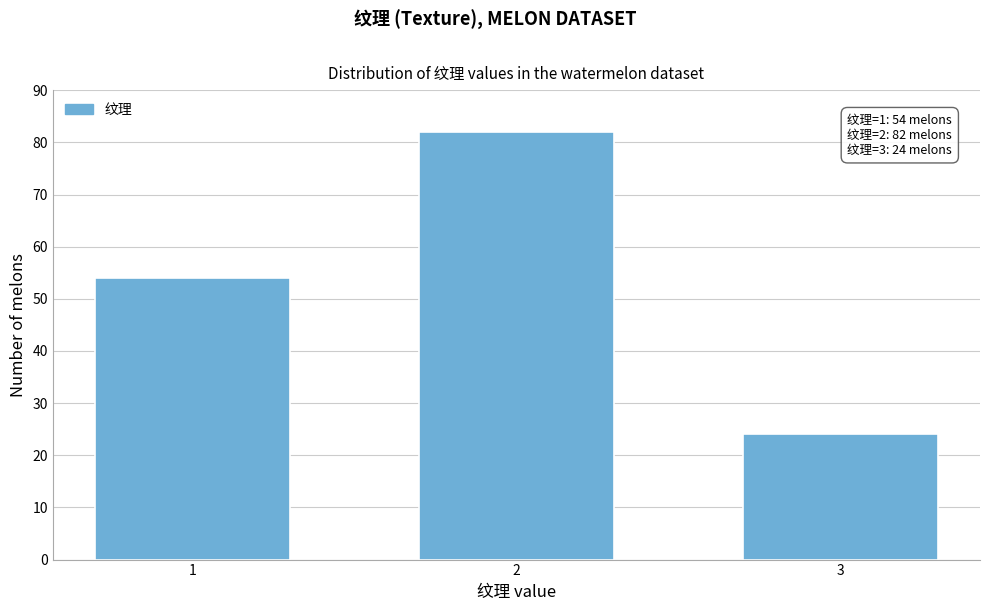

Reading left to right, transcribe all the data shown in this chart.

1=54	2=82	3=24